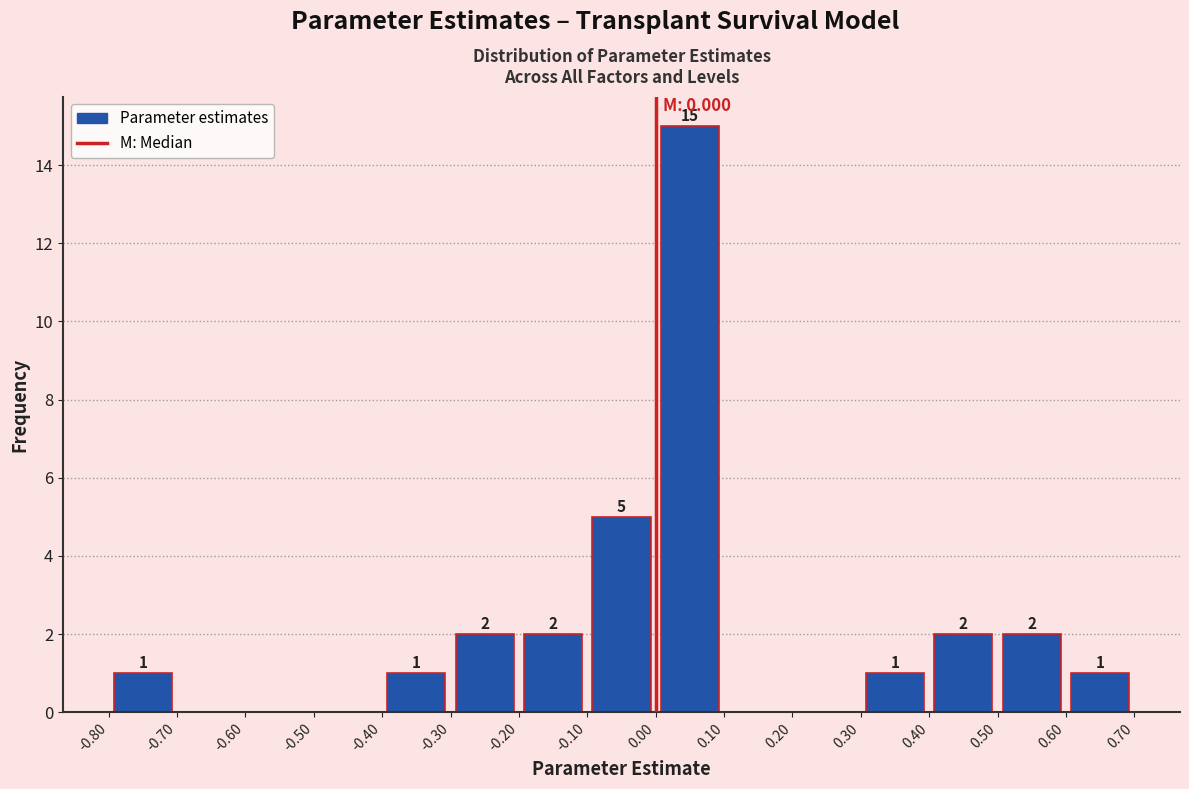

Which range on the x-axis has the tallest bar?

0.00 to 0.10